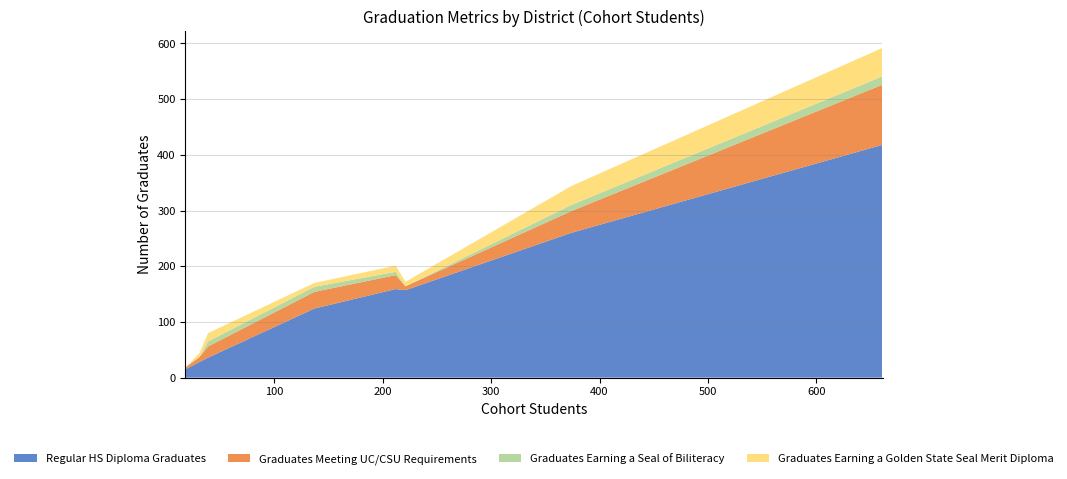

Reading left to right, list all the values displayed in this chart.

Regular HS Diploma Graduates: Acalanes Union High=28	Antioch Unified=157	John Swett Unified=16	Liberty Union High=124	Martinez Unified=15	Mt. Diablo Unified=260	Pittsburg Unified=159	San Ramon Valley Unified=36	West Contra Costa Unified=418
Graduates Meeting UC/CSU Requirements: Acalanes Union High=9	Antioch Unified=7	John Swett Unified=4	Liberty Union High=30	Martinez Unified=0	Mt. Diablo Unified=39	Pittsburg Unified=25	San Ramon Valley Unified=20	West Contra Costa Unified=108
Graduates Earning a Seal of Biliteracy: Acalanes Union High=0	Antioch Unified=0	John Swett Unified=0	Liberty Union High=9	Martinez Unified=0	Mt. Diablo Unified=11	Pittsburg Unified=6	San Ramon Valley Unified=9	West Contra Costa Unified=15
Graduates Earning a Golden State Seal Merit Diploma: Acalanes Union High=7	Antioch Unified=8	John Swett Unified=0	Liberty Union High=7	Martinez Unified=0	Mt. Diablo Unified=34	Pittsburg Unified=11	San Ramon Valley Unified=15	West Contra Costa Unified=51